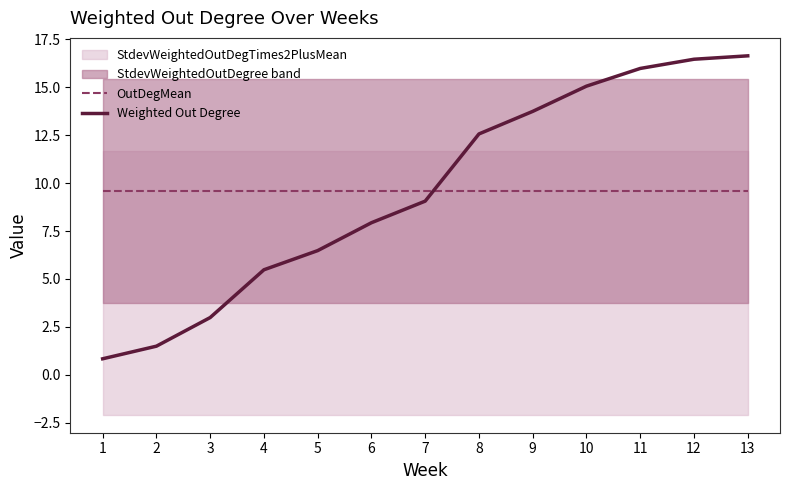

The value of Weighted Out Degree at 3 is 3.0. True or false?

True